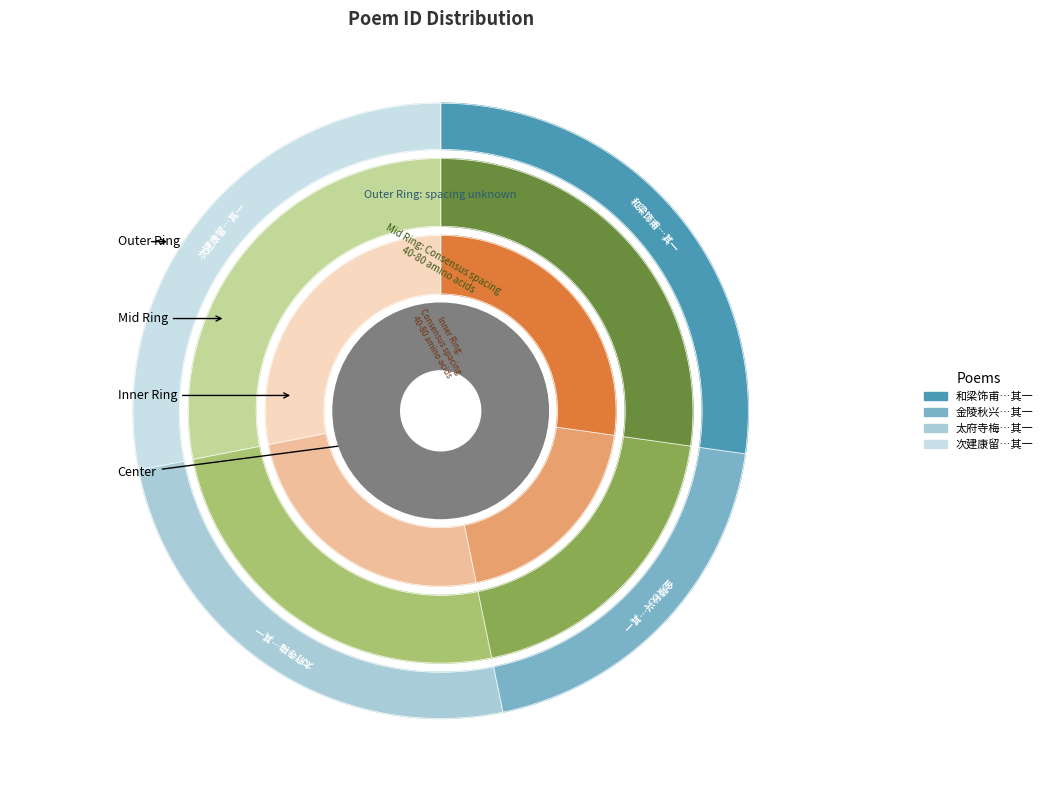

Which slice is the smallest?

金陵秋兴八首次草堂韵 其一